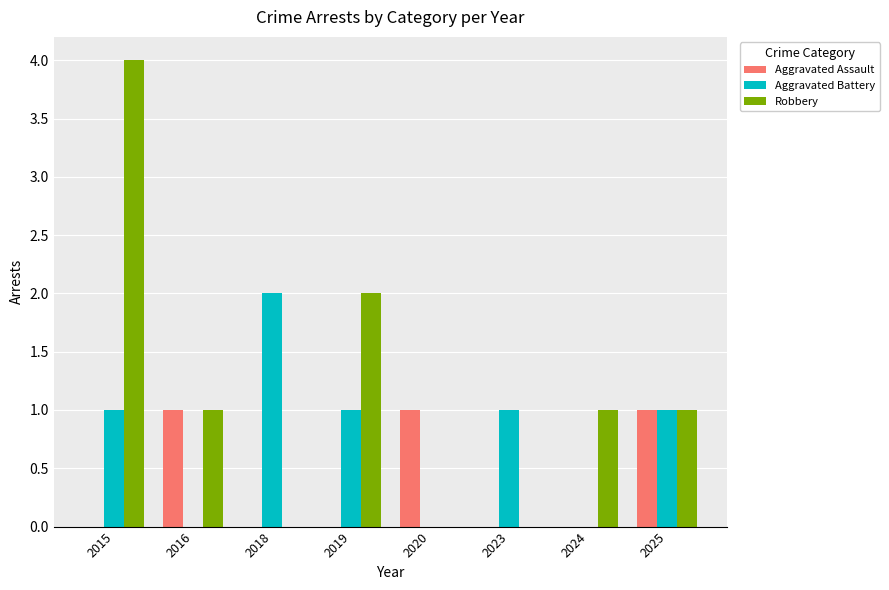

How many series are shown in this chart?

3